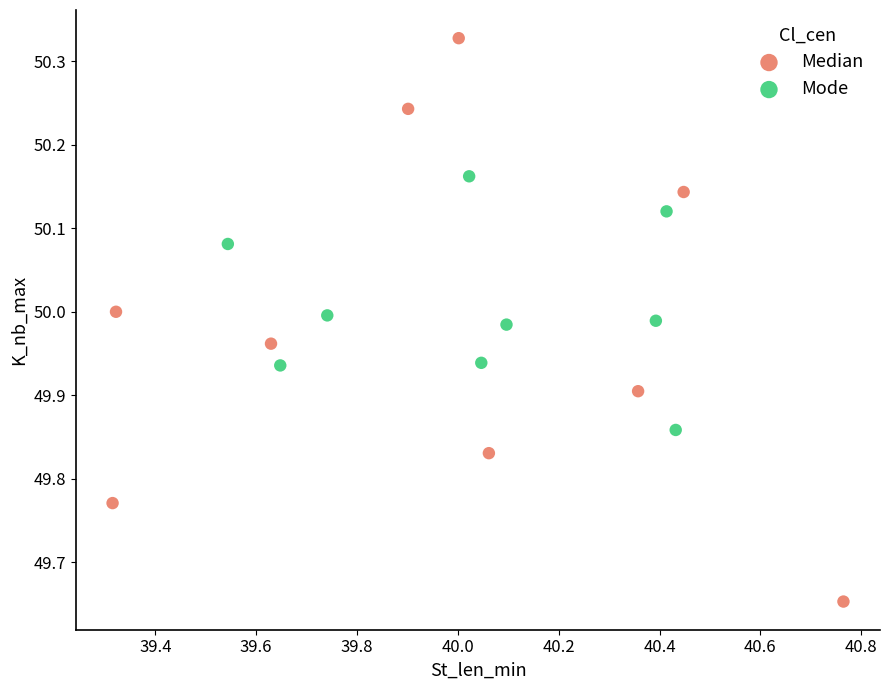

Which series has the largest Y range (max minus min)?

Median